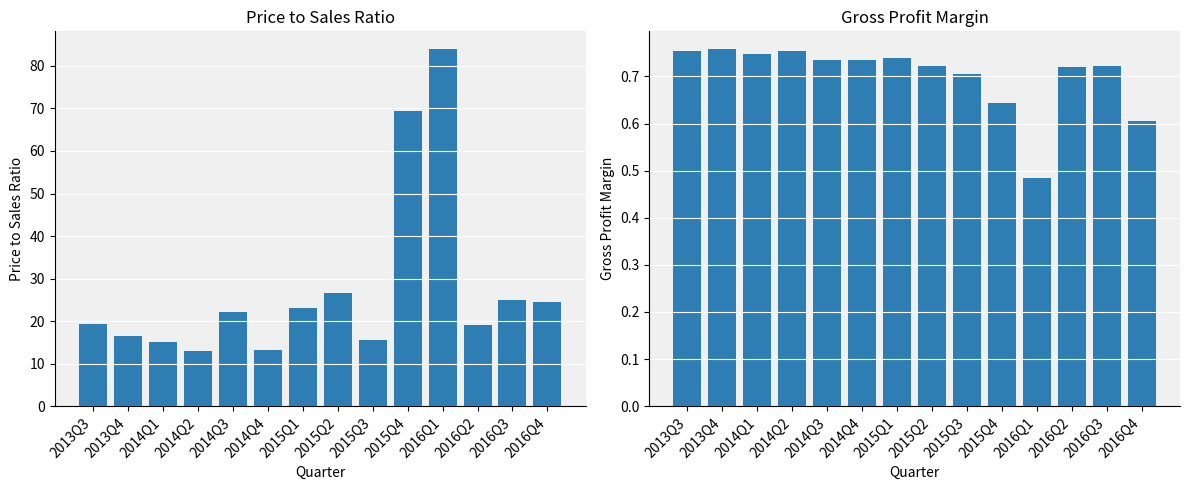

How many groups of bars are there?

14